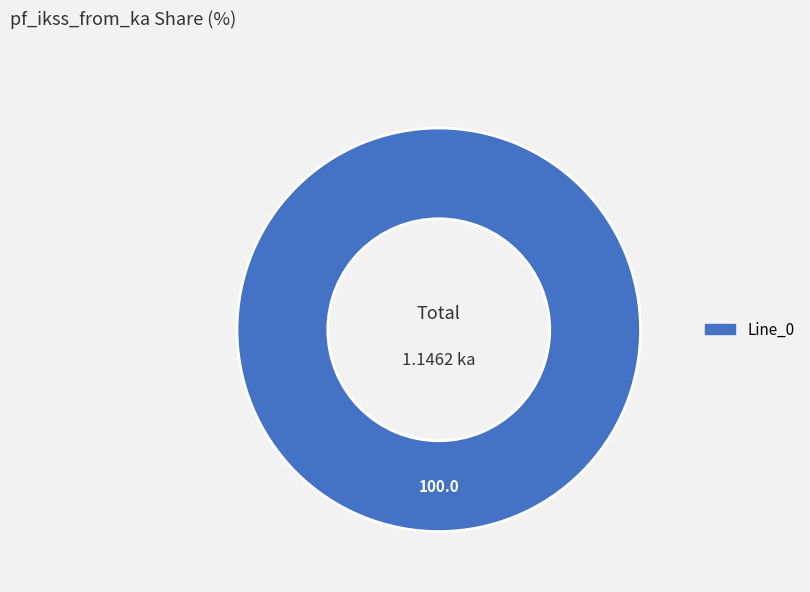

Does any single category account for the majority?

Yes